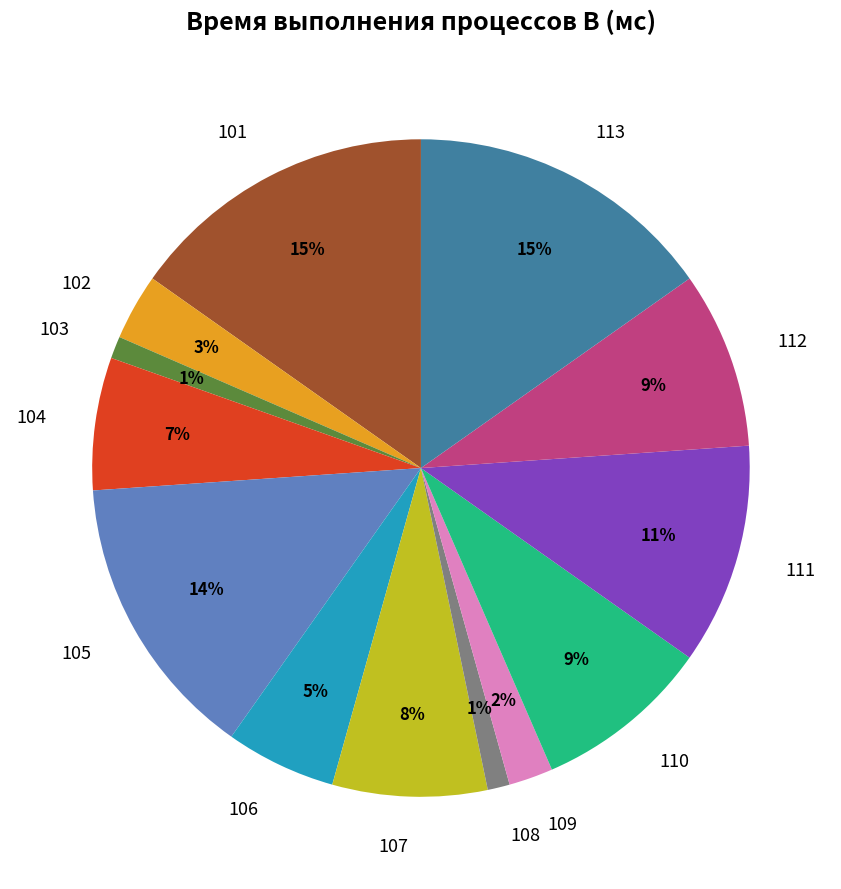

Is the sum of 112 and 109 greater than half?

No